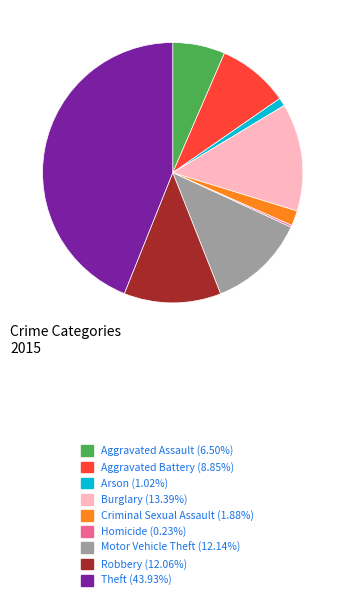

Is the sum of Motor Vehicle Theft (12.14%) and Aggravated Assault (6.50%) greater than half?

No